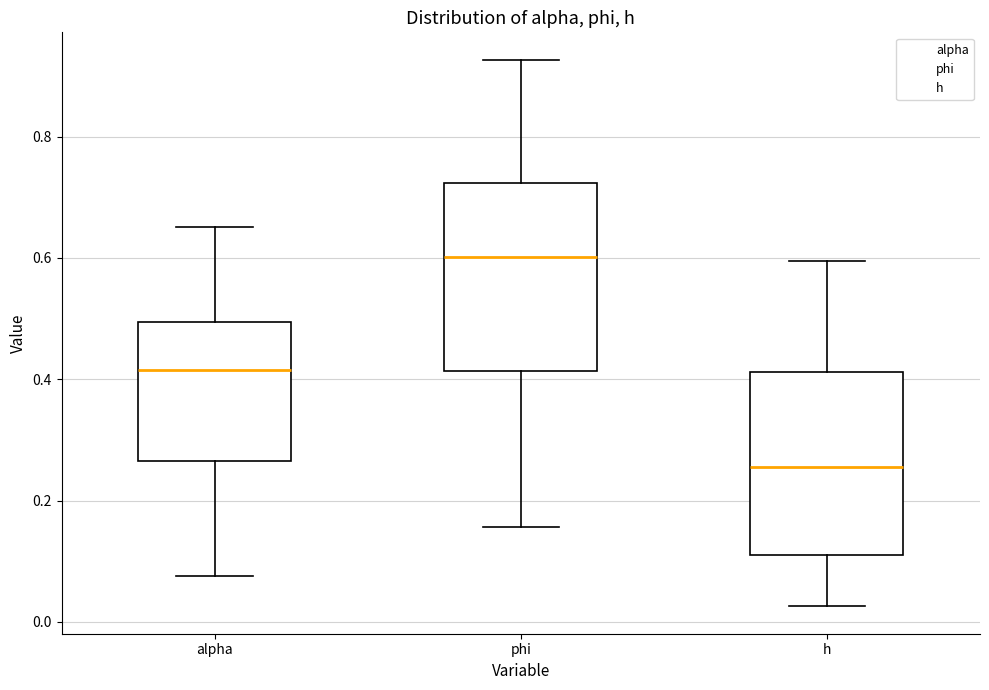

Where does the upper whisker of the box for phi end on the y-axis? The values are not printed on the chart, so give them approximately, as read against the axis.

0.92